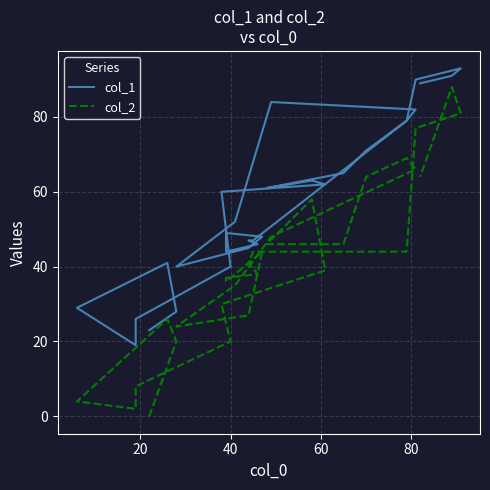

True or false: col_2 and col_1 intersect in this chart.

False